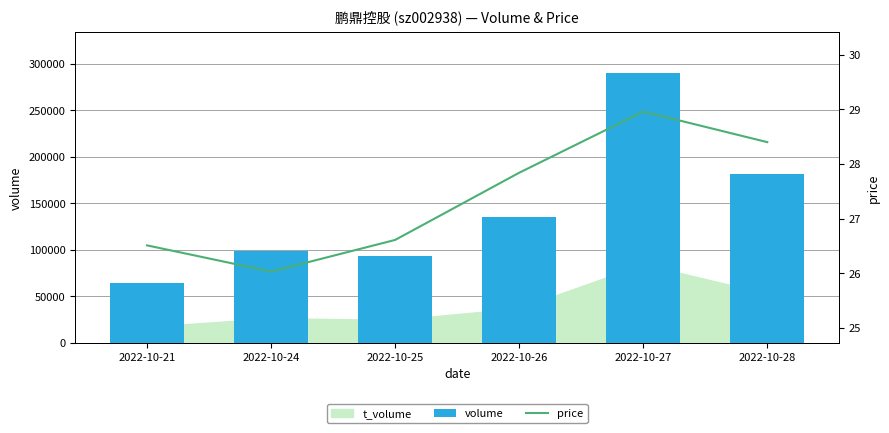

Reading left to right, extract all data points from this chart.

volume: 64055.0	98817.0	92695.0	135157.0	290086.0	181772.0
price: 26.5	26.0	26.6	27.8	29.0	28.4